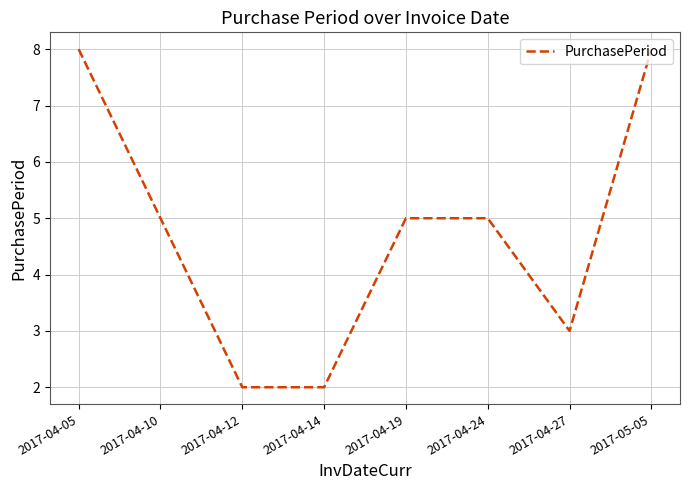

How many lines are shown in the chart?

1